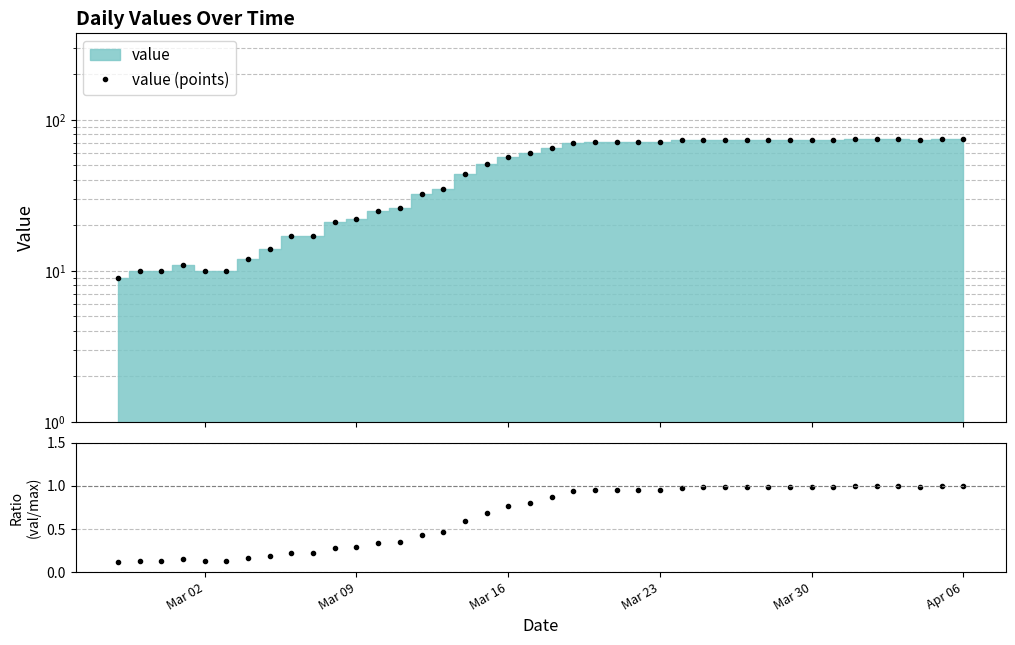

In ratio, how many points are lower than both neighbors (excluding endpoints)?

1